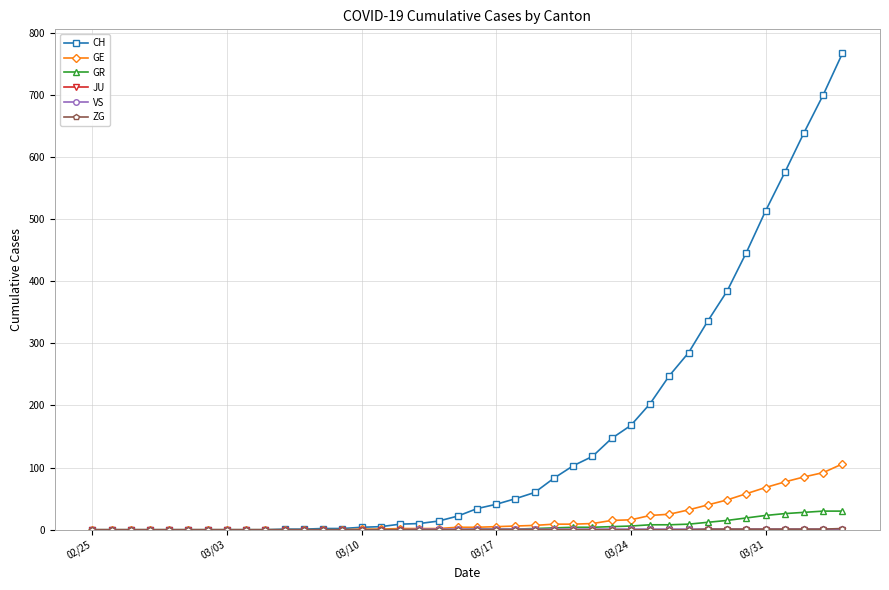

Which series has the widest spread of values?

CH